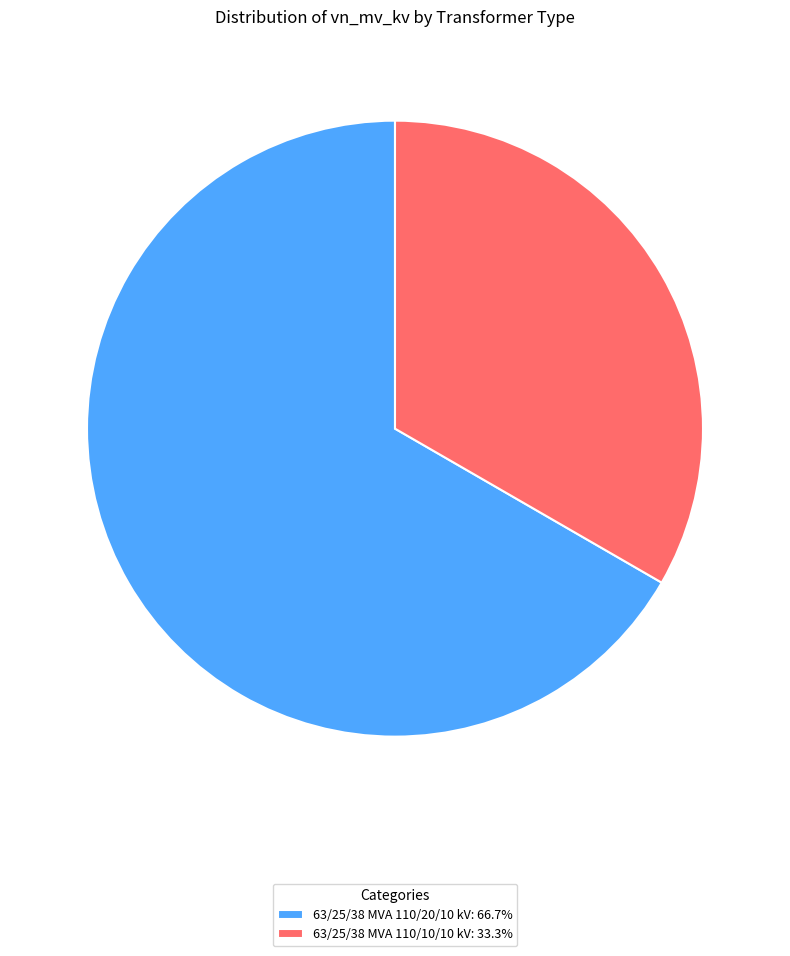

Rank the categories by value from highest to lowest.

63/25/38 MVA 110/20/10 kV, 63/25/38 MVA 110/10/10 kV